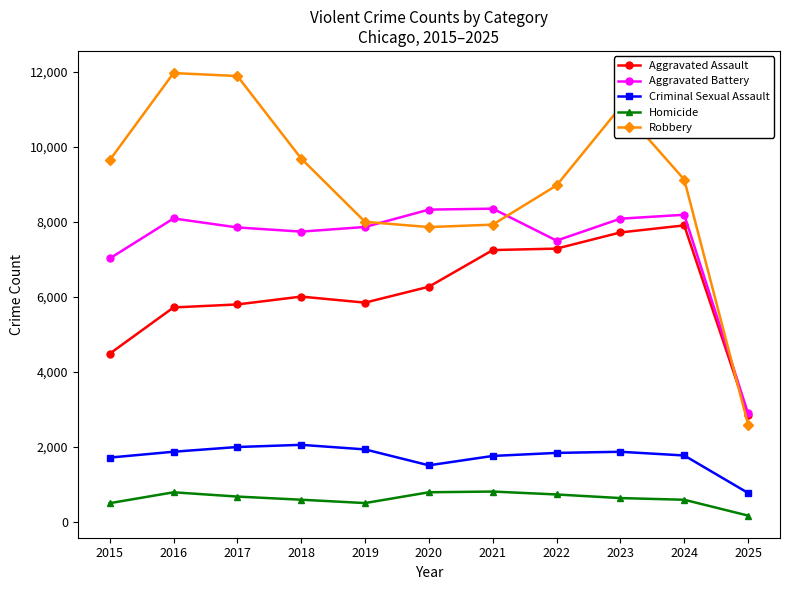

Is the value of Criminal Sexual Assault at 2024 greater than the value of Aggravated Assault at 2021?

No